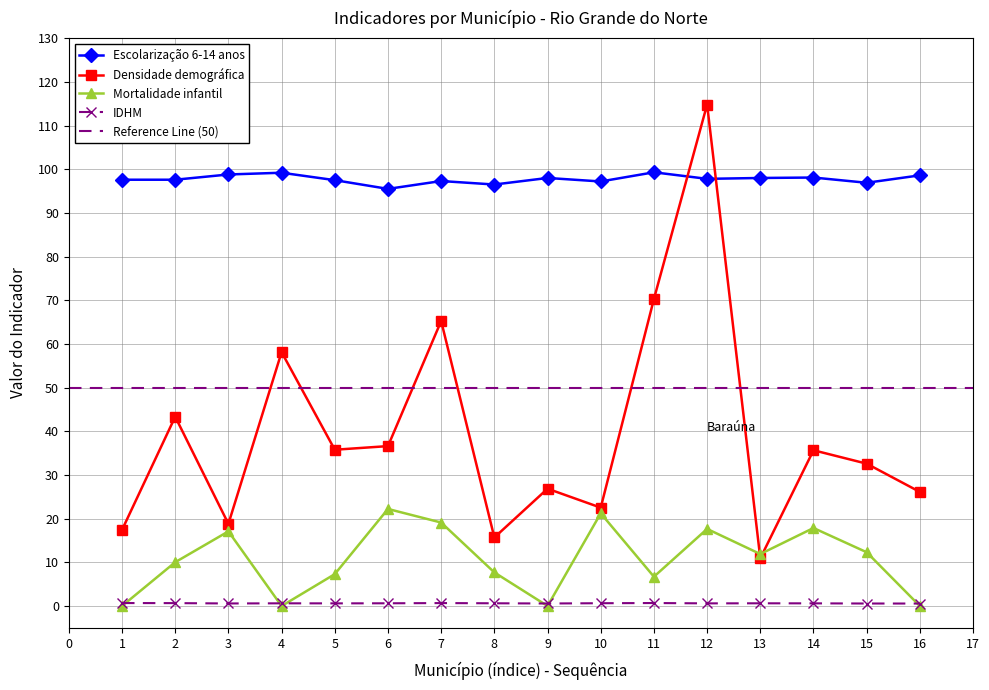

What is the minimum value for Densidade demográfica?

10.9